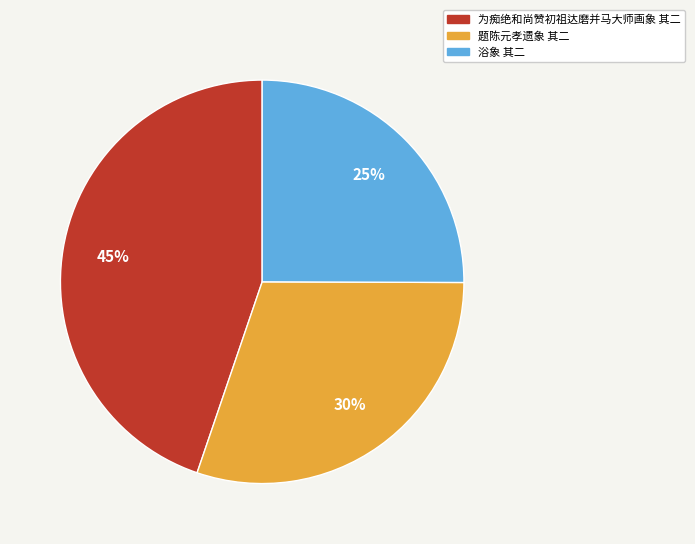

Which category has the smallest portion of the pie?

浴象 其二